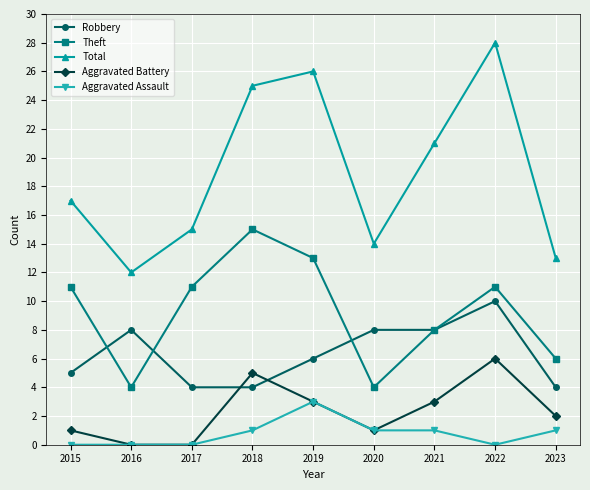

What is the difference between the second highest and second lowest values in the Theft series?

9